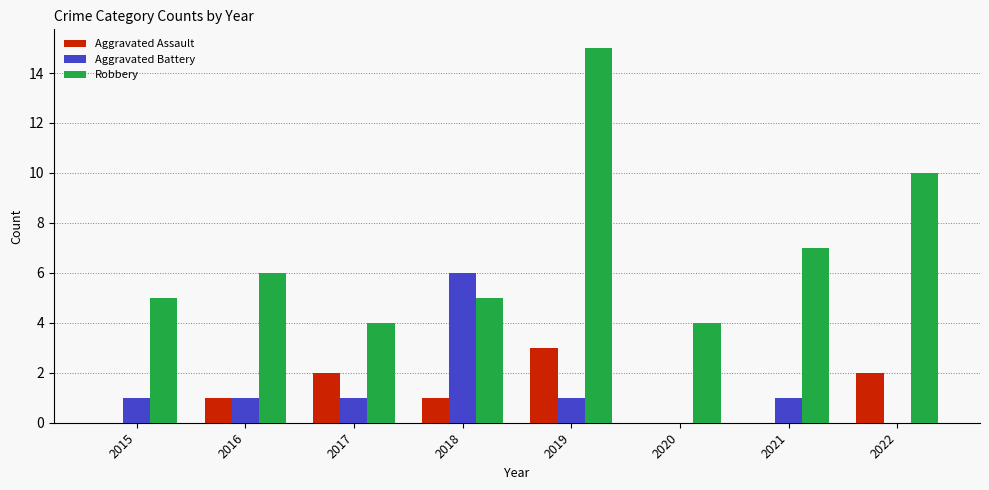

Reading left to right, list all the values displayed in this chart.

Aggravated Assault: 2015=0	2016=1	2017=2	2018=1	2019=3	2020=0	2021=0	2022=2
Aggravated Battery: 2015=1	2016=1	2017=1	2018=6	2019=1	2020=0	2021=1	2022=0
Robbery: 2015=5	2016=6	2017=4	2018=5	2019=15	2020=4	2021=7	2022=10